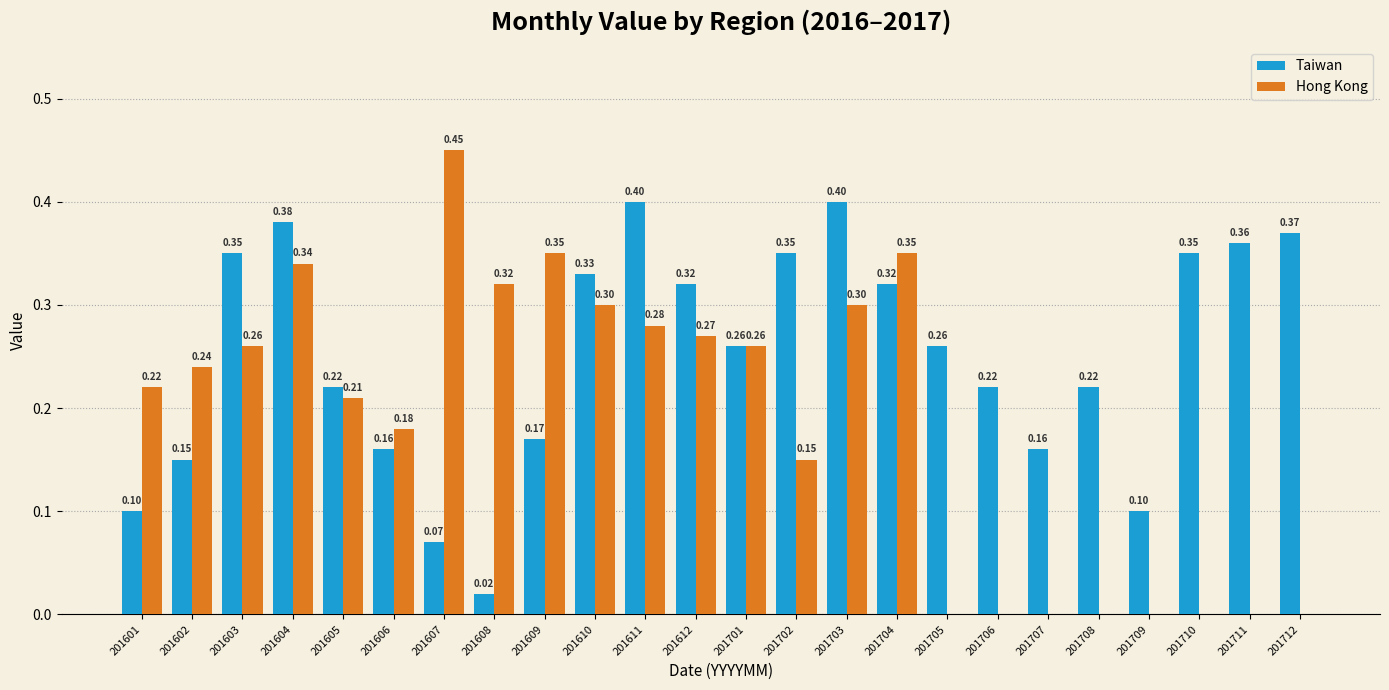

Are the bars horizontal?

No